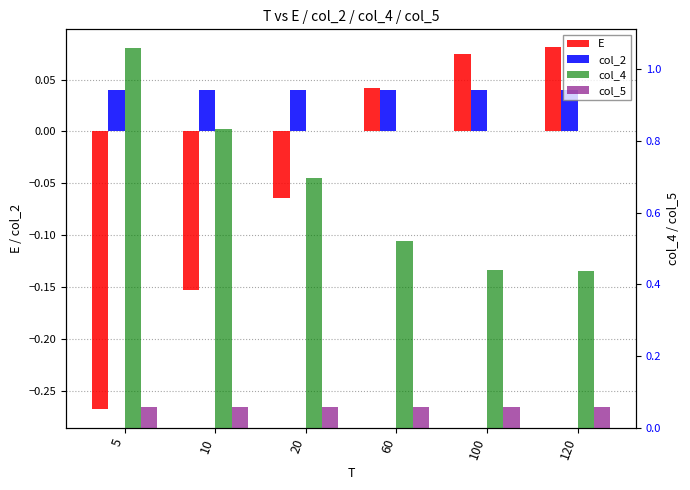

What is the value of the E bar at the 6th from the left?

0.1